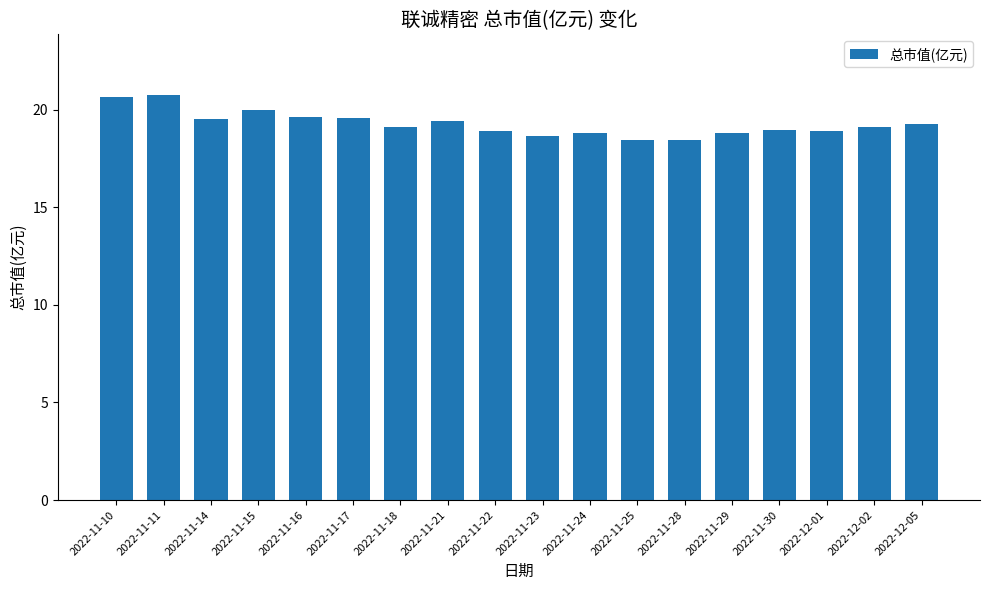

What is the maximum value shown in the chart?

20.7